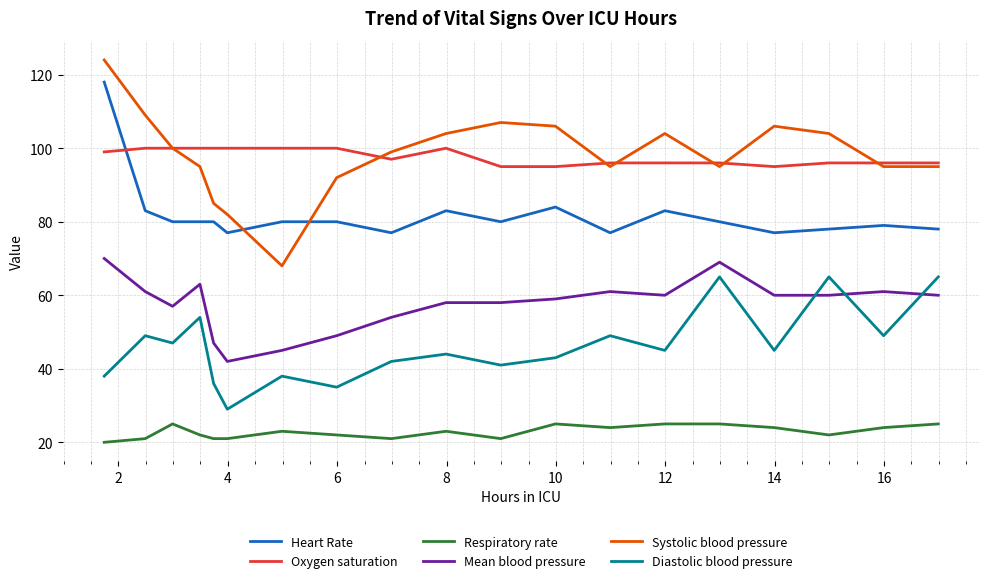

Which series has the largest range (max minus min)?

Systolic blood pressure